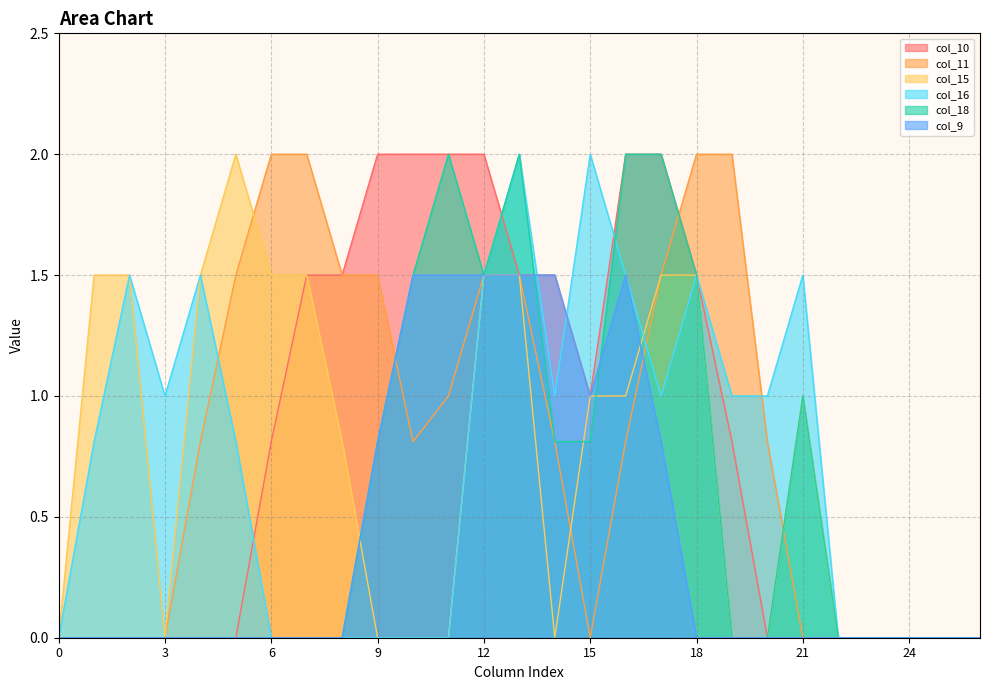

Where is the first local maximum for col_9?

16